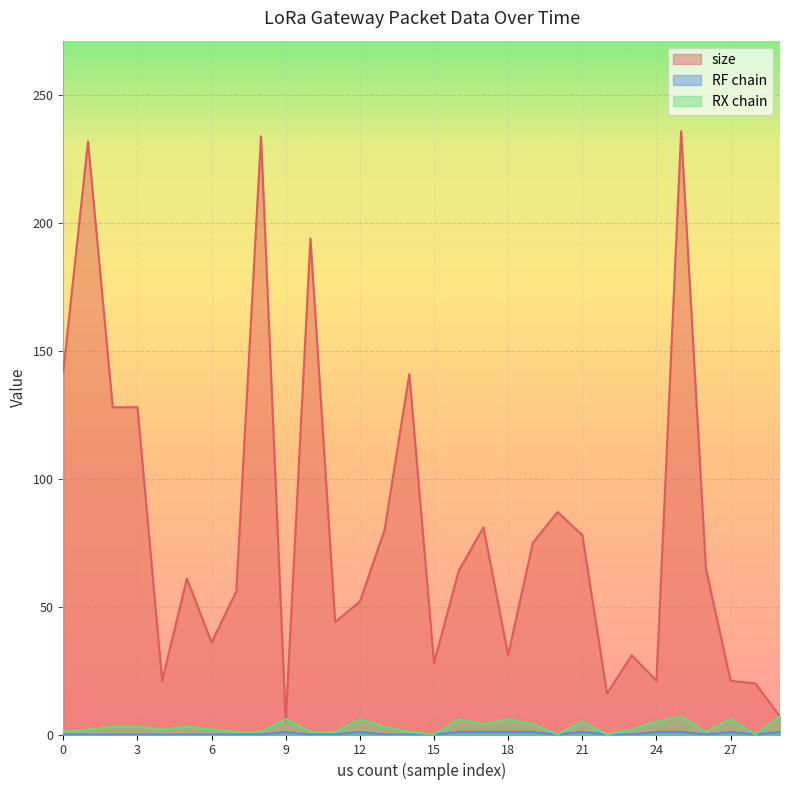

How many lines are shown in the chart?

3